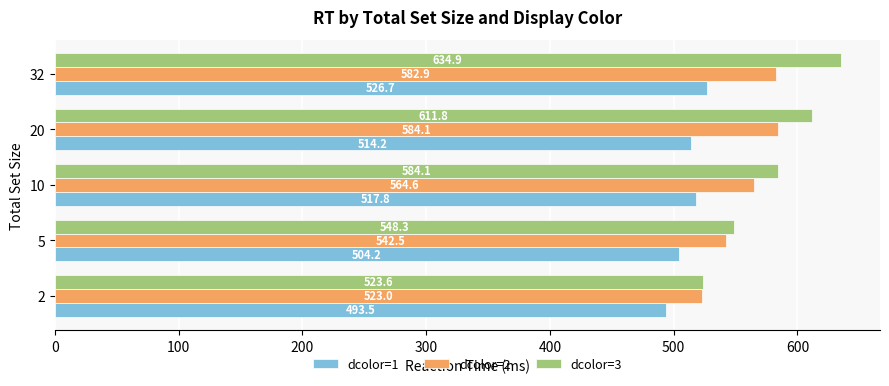

At which category is the sum across all series the highest?

32